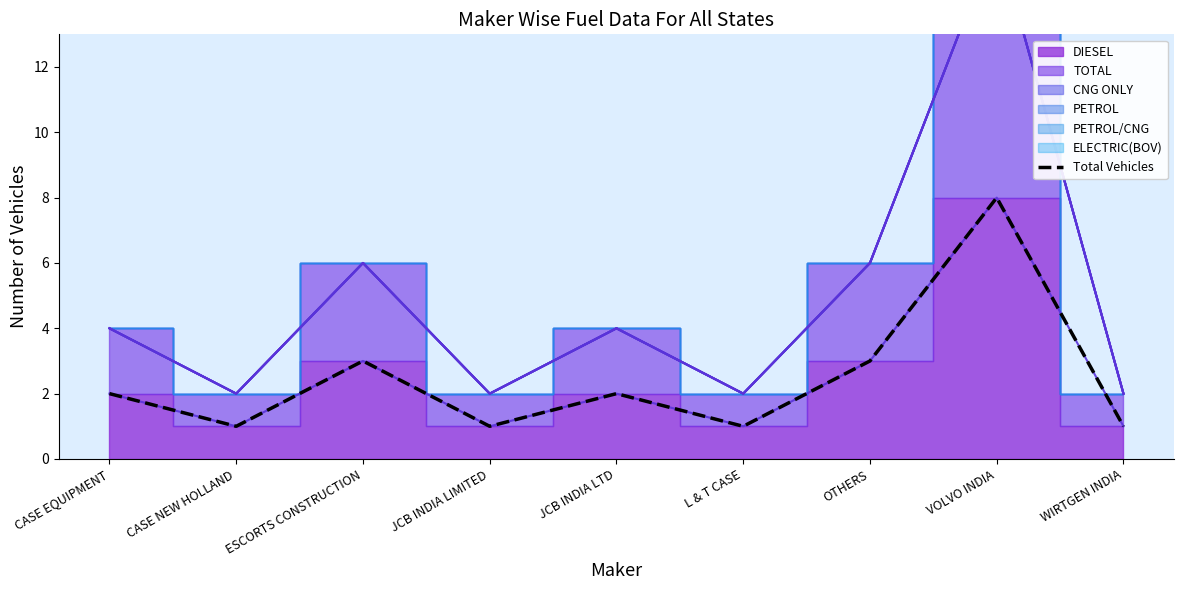

What is the value of the 9th point from the left?

1